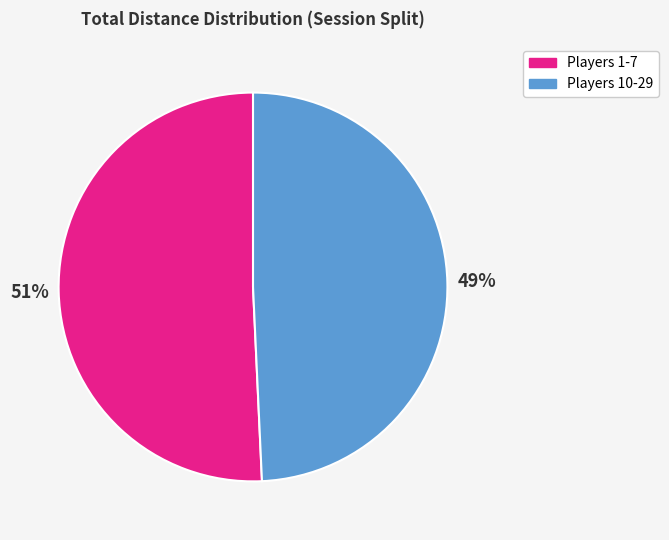

Which slice is the largest?

Players 1-7